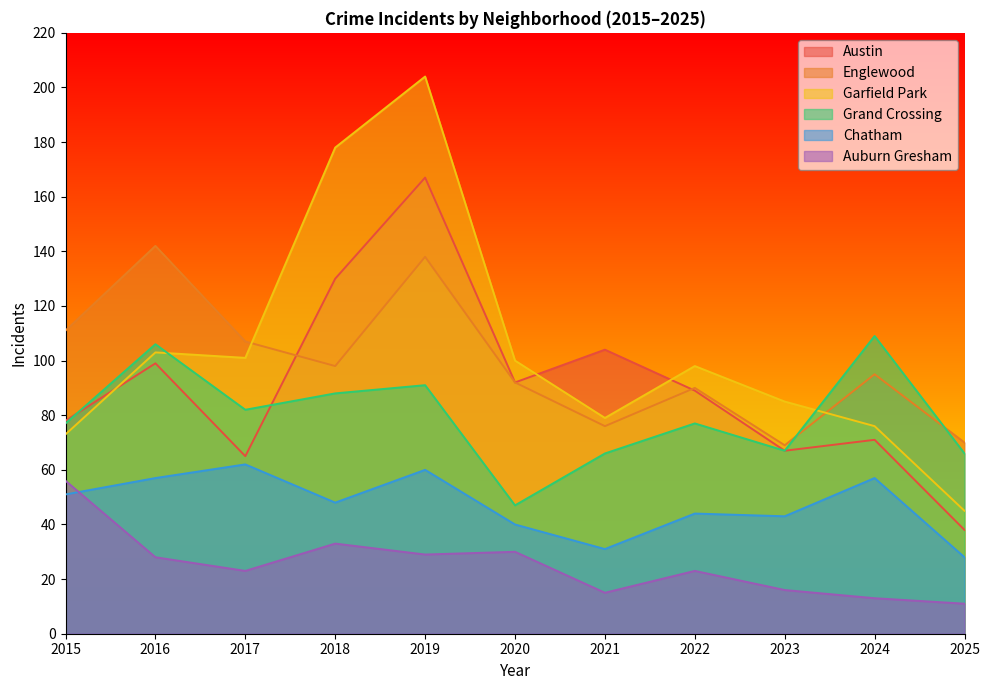

Reading right to left, transcribe all the data shown in this chart.

Austin: 2025=38	2024=71	2023=67	2022=89	2021=104	2020=92	2019=167	2018=130	2017=65	2016=99	2015=78
Englewood: 2025=70	2024=95	2023=69	2022=90	2021=76	2020=92	2019=138	2018=98	2017=107	2016=142	2015=111
Garfield Park: 2025=45	2024=76	2023=85	2022=98	2021=79	2020=100	2019=204	2018=178	2017=101	2016=103	2015=73
Grand Crossing: 2025=66	2024=109	2023=67	2022=77	2021=66	2020=47	2019=91	2018=88	2017=82	2016=106	2015=77
Chatham: 2025=28	2024=57	2023=43	2022=44	2021=31	2020=40	2019=60	2018=48	2017=62	2016=57	2015=51
Auburn Gresham: 2025=11	2024=13	2023=16	2022=23	2021=15	2020=30	2019=29	2018=33	2017=23	2016=28	2015=56